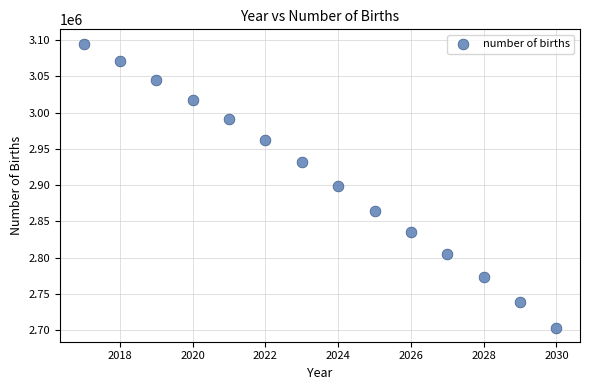

What is the range of X values (max minus min)?

13